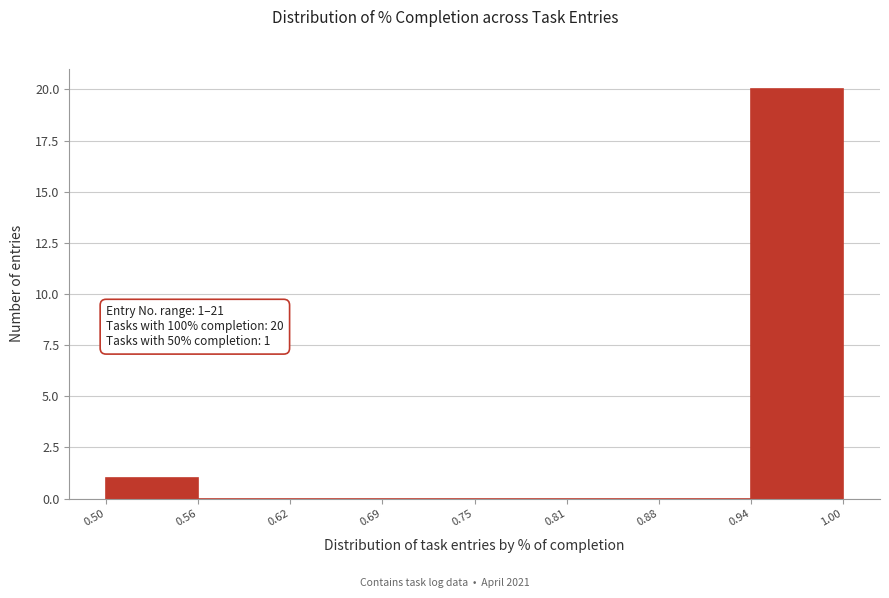

Which range on the x-axis has the tallest bar?

0.94 to 1.00